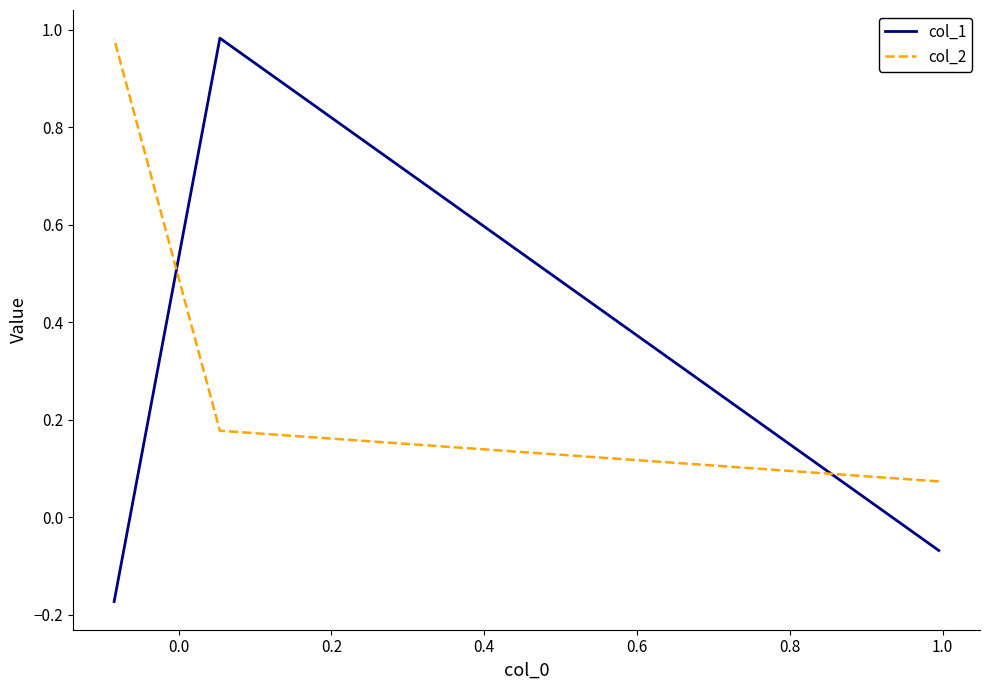

What is the total value across all series at 0.2?

0.8